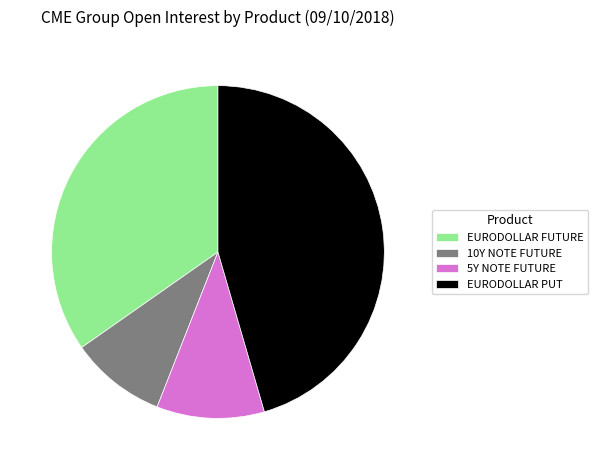

Rank the categories by value from highest to lowest.

EURODOLLAR PUT, EURODOLLAR FUTURE, 5Y NOTE FUTURE, 10Y NOTE FUTURE